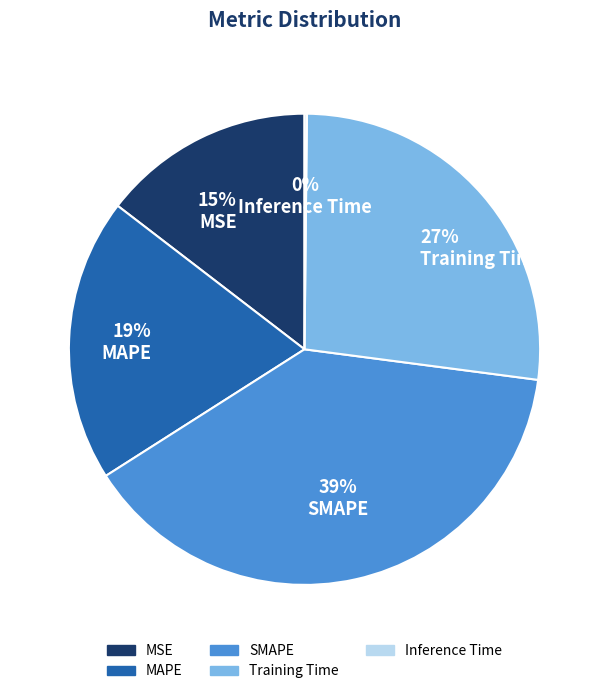

Is the sum of Training Time and MAPE greater than half?

No